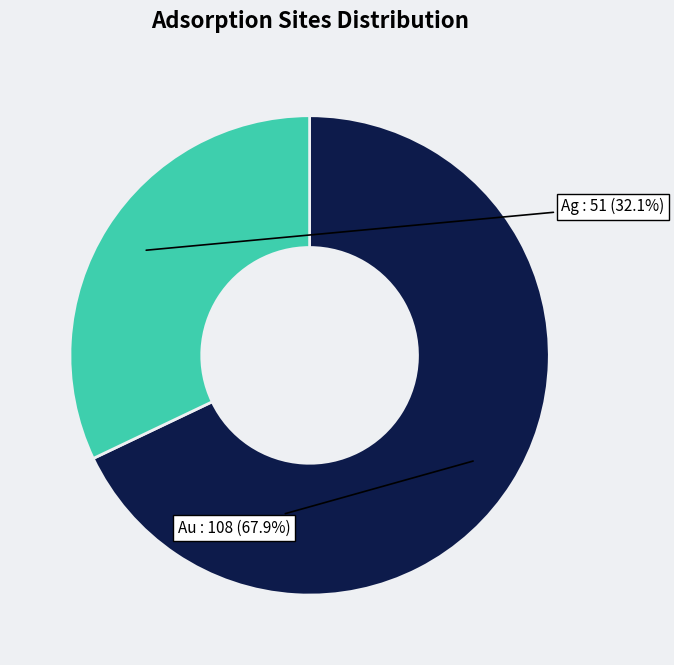

Does any single category account for the majority?

Yes